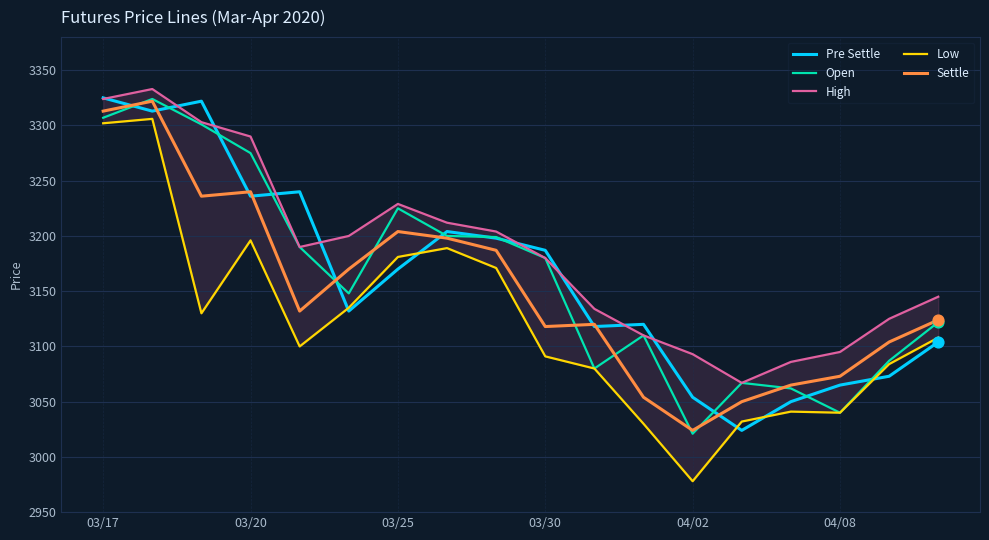

Which series reaches the minimum Y coordinate?

Low